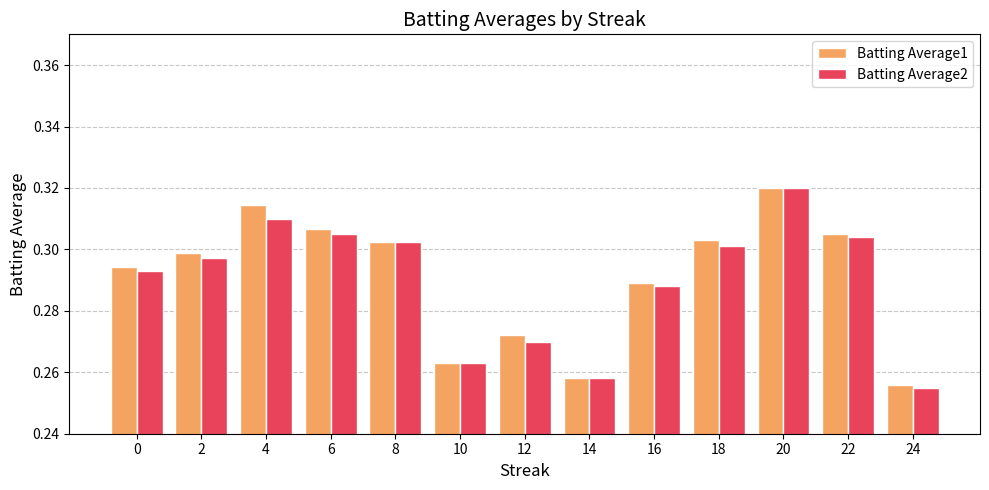

Which label corresponds to the smallest value in the chart?

24